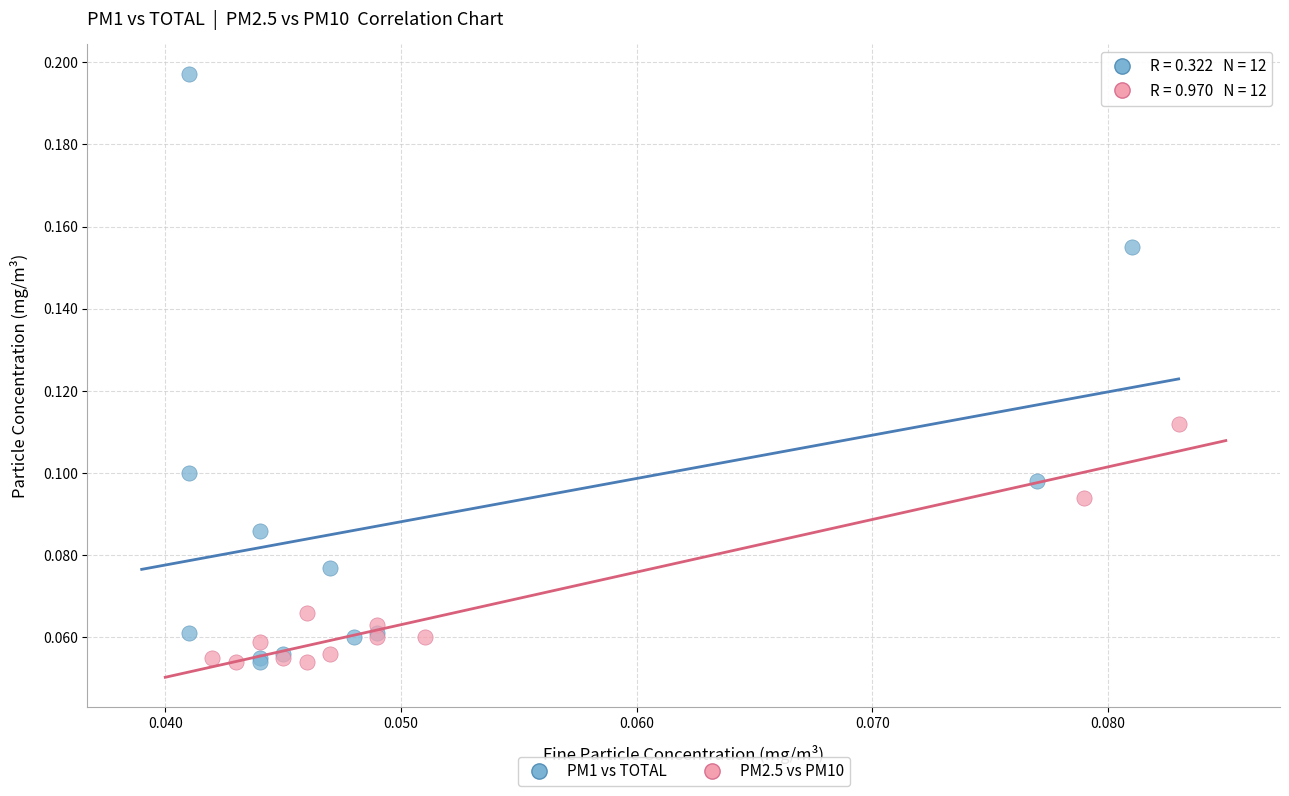

Which series reaches the maximum Y coordinate?

PM1 vs TOTAL